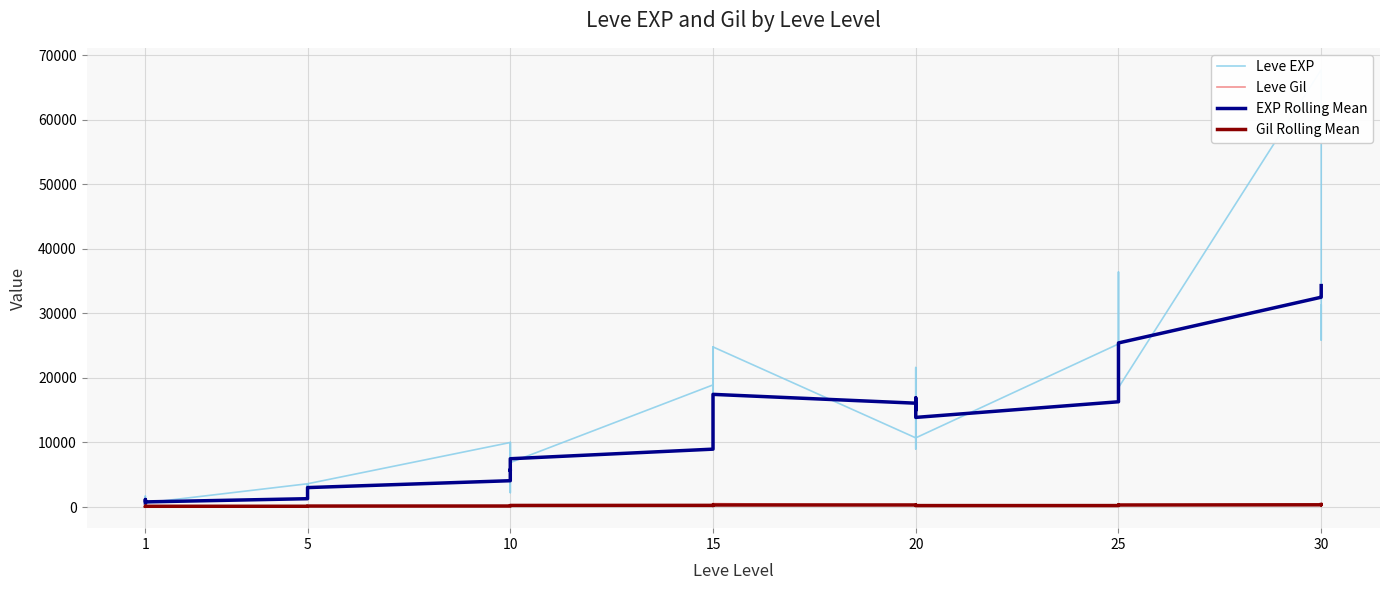

Reading right to left, what are all the values shown in this chart?

Leve EXP: 25900.0	31330.0	25900.0	67730.0	18490.0	36390.0	25250.0	21830.0	25250.0	25250.0	10710.0	8990.0	21600.0	18290.0	12960.0	10710.0	24790.0	13040.0	10100.0	24790.0	13040.0	18910.0	6880.0	9990.0	2230.0	7880.0	7880.0	9990.0	3600.0	1980.0	3600.0	3040.0	2230.0	3600.0	630.0	630.0	720.0	450.0	1690.0	630.0
Leve Gil: 355.0	151.0	532.0	463.0	277.0	485.0	298.0	268.0	252.0	296.0	292.0	105.0	290.0	192.0	166.0	280.0	529.0	173.0	223.0	529.0	173.0	245.0	288.0	293.0	168.0	250.0	288.0	168.0	139.0	140.0	139.0	169.0	170.0	139.0	112.0	113.0	112.0	112.0	116.0	113.0
EXP Rolling Mean: 34290.0	34181.7	32598.3	32490.0	25410.0	24113.3	19546.7	18938.3	18348.3	16300.0	13876.7	16223.3	16898.3	14981.7	16065.0	16078.3	17445.0	14460.0	13951.7	12640.0	9821.7	8961.7	7475.0	6928.3	5593.3	5821.7	5015.0	4073.3	3008.3	2513.3	2288.3	1808.3	1376.7	1286.7	791.7	824.0	872.5	923.3	1160.0	630.0
Gil Rolling Mean: 377.2	367.7	387.2	340.5	312.7	315.2	251.8	250.5	237.8	223.5	220.8	260.3	271.7	260.5	316.7	317.8	312.0	271.8	291.8	282.7	236.2	255.3	242.5	217.7	192.2	187.3	173.8	154.2	149.3	144.8	140.3	135.8	126.3	117.3	113.0	113.2	113.2	113.7	114.5	113.0